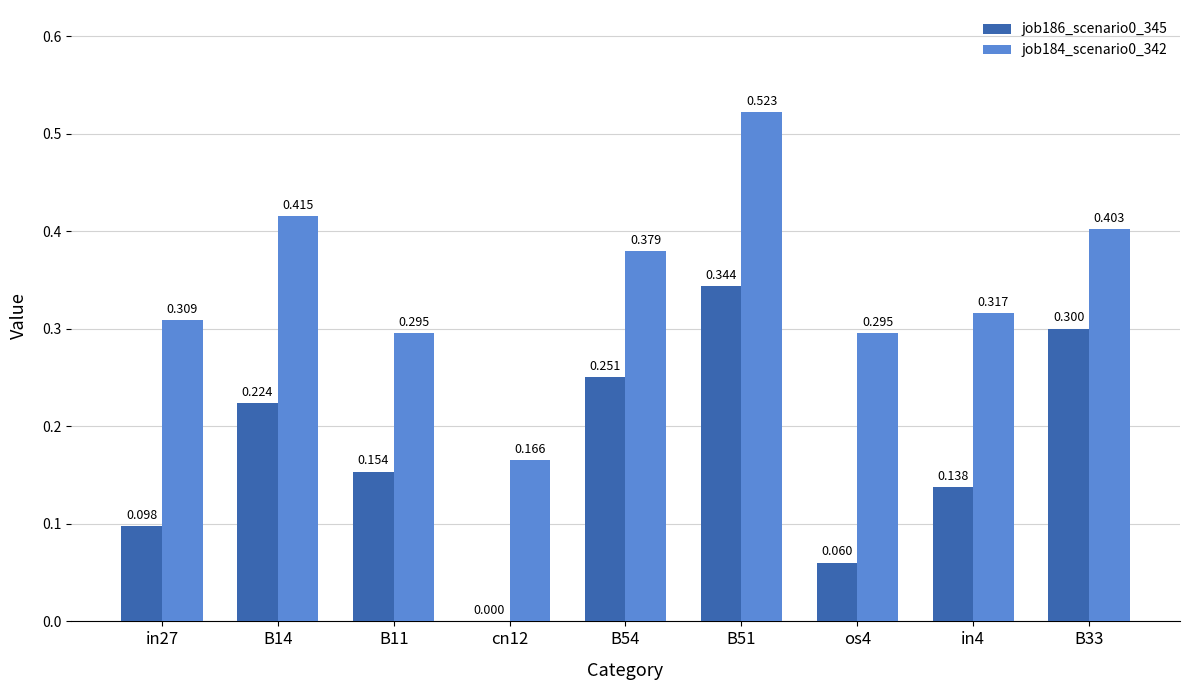

Is the value of job186_scenario0_345 at B14 greater than the value of job184_scenario0_342 at B51?

No